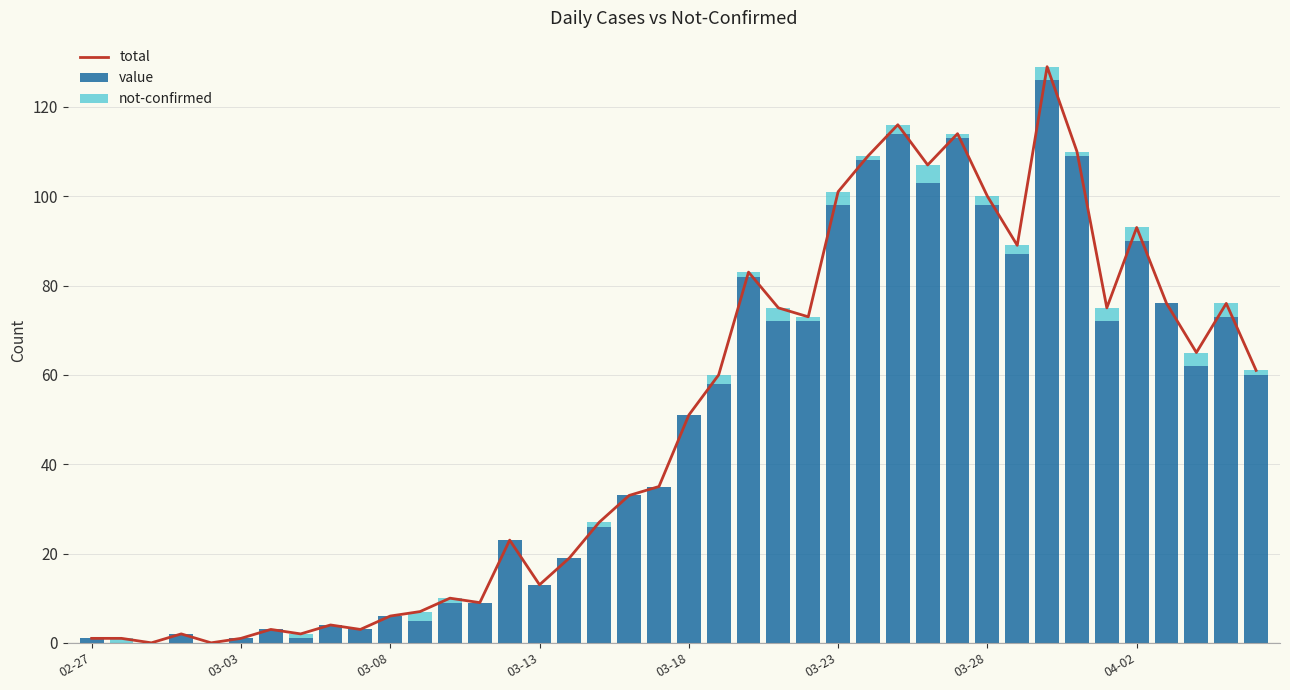

Is it true that value equals 1 at 02-27?

True